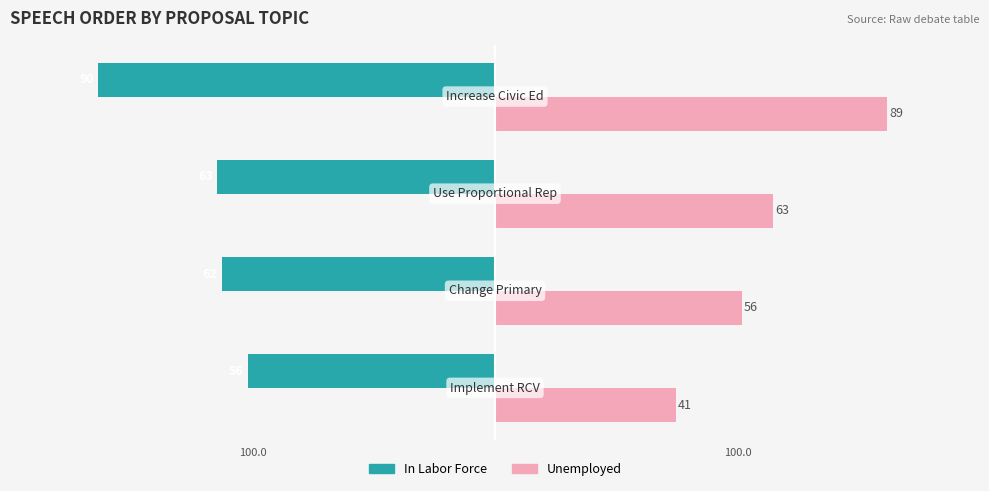

At which category is the sum across all series the highest?

Use Proportional Rep